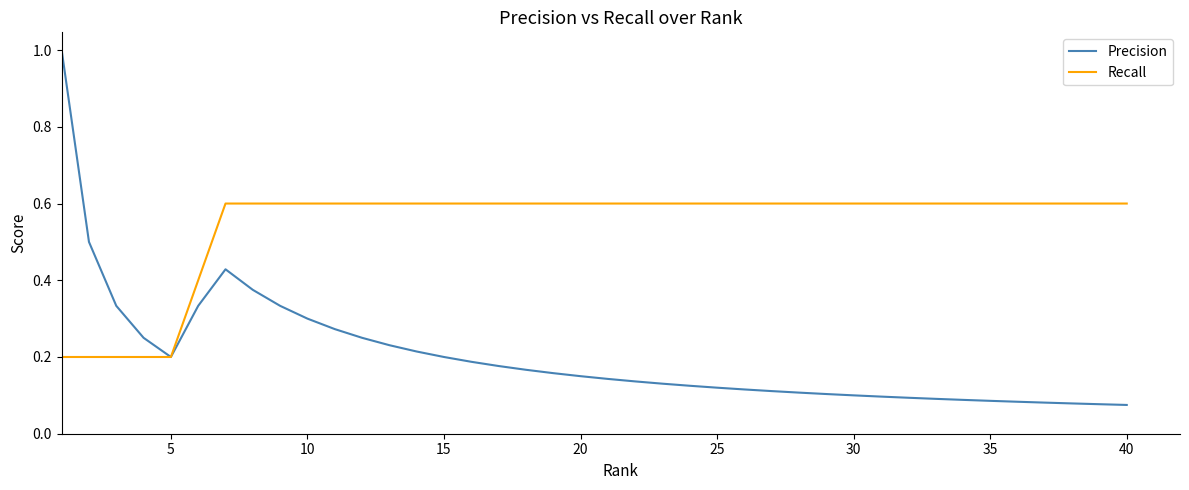

List the series in order of their overall mean, highest first.

Recall, Precision